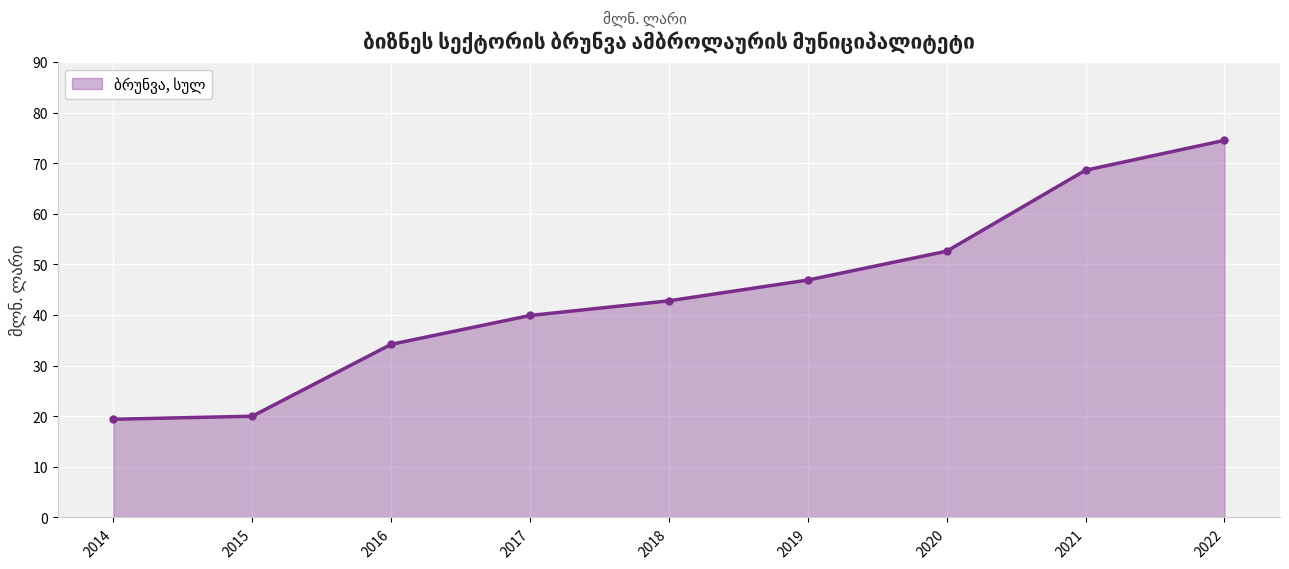

What is the difference between the maximum and minimum values?

55.1